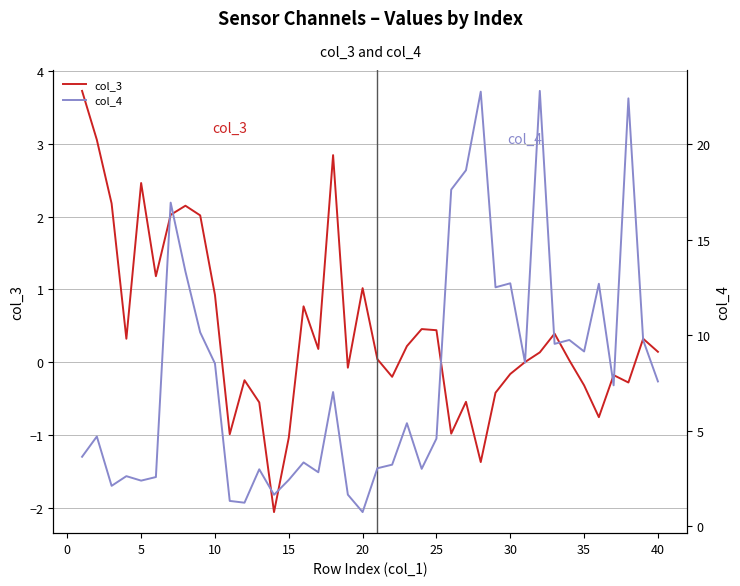

What is the maximum value for col_3?

3.7